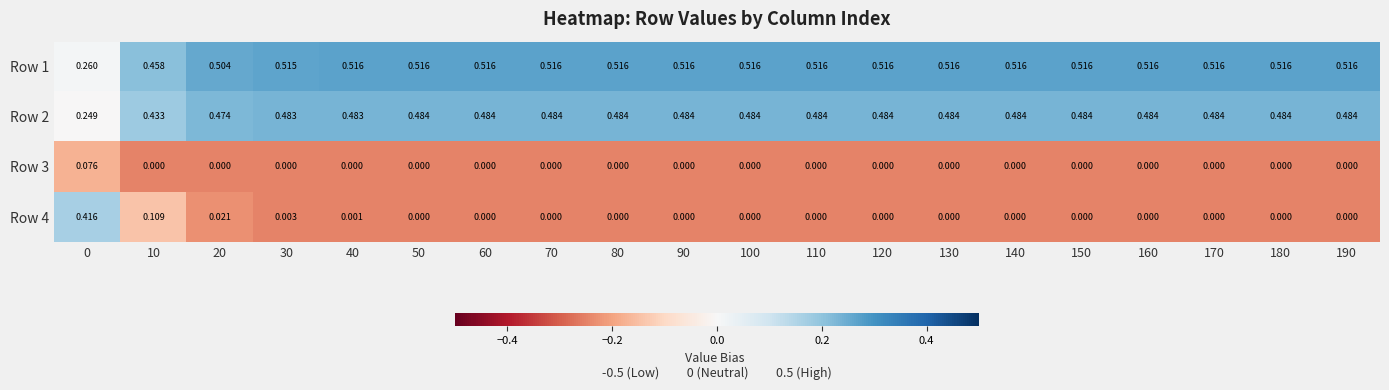

Is the value of Row 3 at 0 greater than the value of Row 1 at 90?

No